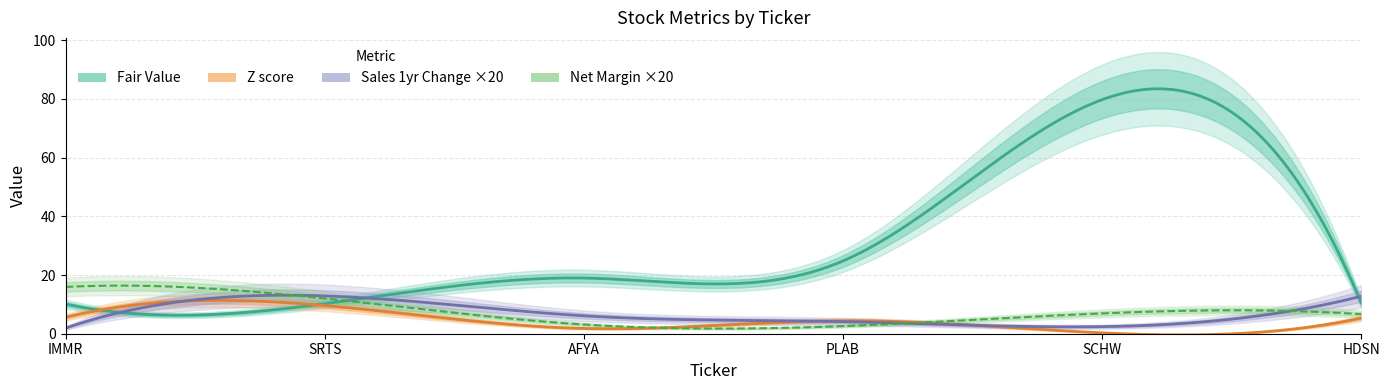

Which category has the lowest value in the Fair Value series?

IMMR